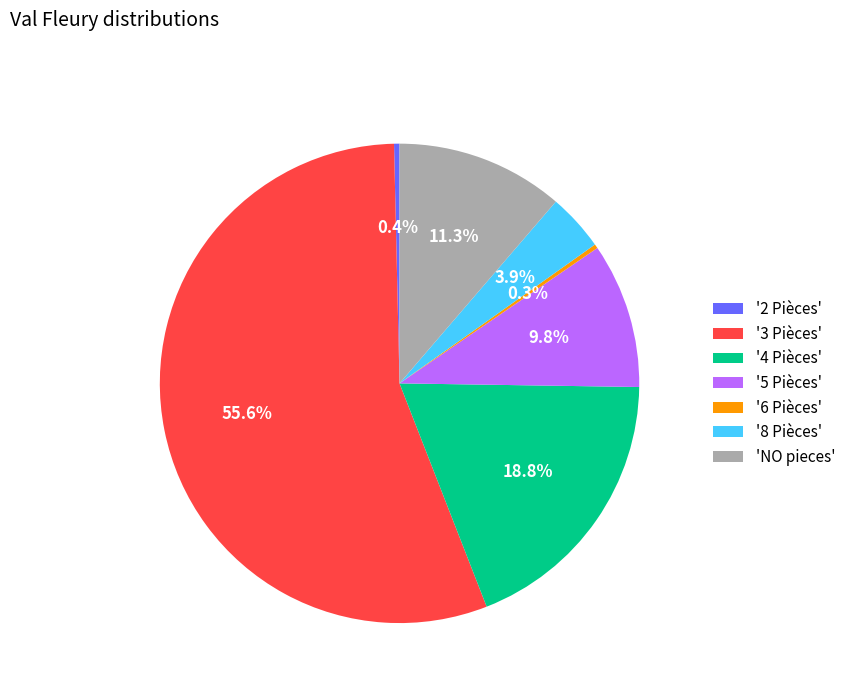

Is '3 Pièces' the majority of the pie?

Yes